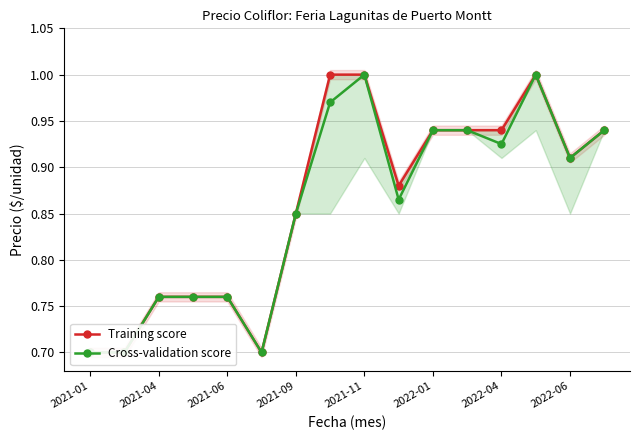

What is the smallest value displayed?

0.7